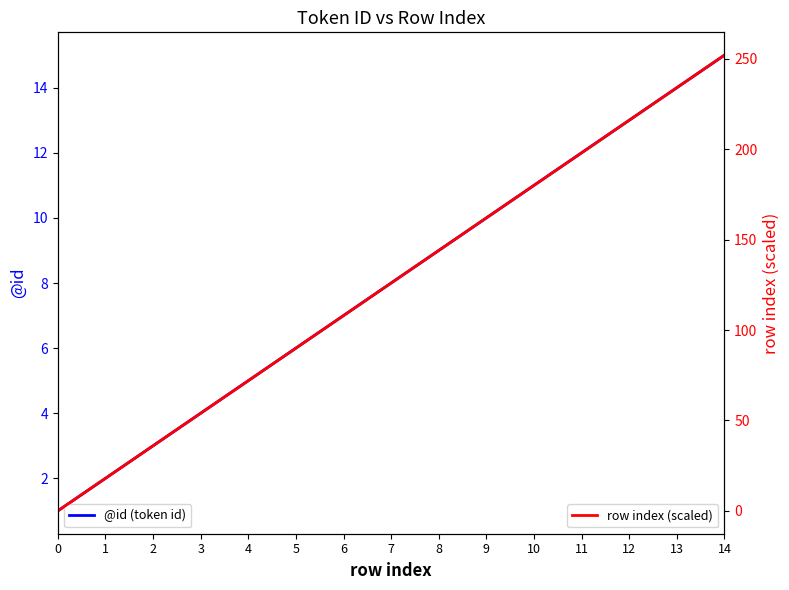

Rank the series at 7 from highest to lowest value.

row index (scaled), @id (token id)